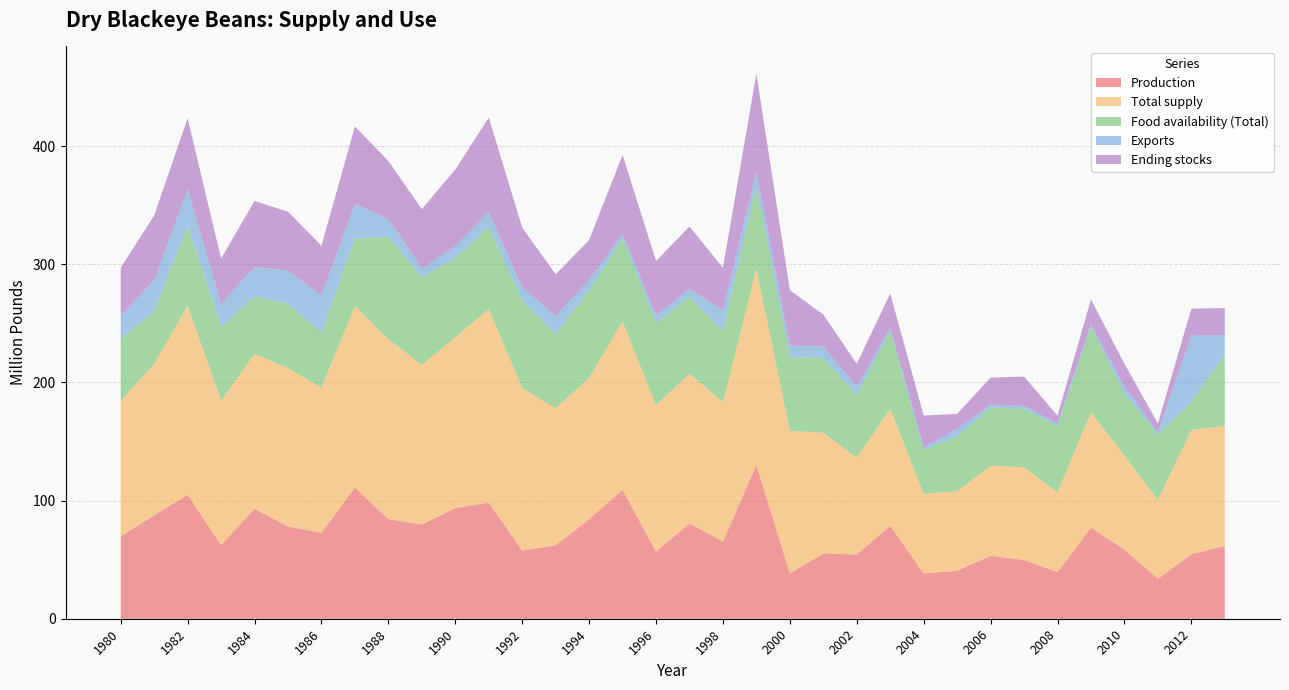

Reading left to right, extract all data points from this chart.

Production: 1980=69.8	1981=87.5	1982=105.0	1983=62.3	1984=93.0	1985=78.0	1986=72.7	1987=111.0	1988=84.3	1989=79.7	1990=93.6	1991=98.4	1992=57.7	1993=62.2	1994=84.2	1995=109.1	1996=56.7	1997=80.7	1998=65.3	1999=130.2	2000=38.2	2001=55.3	2002=54.3	2003=78.5	2004=38.4	2005=40.6	2006=53.3	2007=49.7	2008=39.4	2009=77.1	2010=58.5	2011=33.7	2012=54.6	2013=61.6
Total supply: 1980=114.8	1981=128.3	1982=160.1	1983=122.4	1984=131.4	1985=134.2	1986=122.9	1987=153.9	1988=152.5	1989=135.1	1990=144.8	1991=163.8	1992=137.7	1993=116.0	1994=119.8	1995=142.7	1996=124.3	1997=126.8	1998=118.0	1999=166.3	2000=120.9	2001=102.1	2002=82.2	2003=99.2	2004=67.4	2005=67.3	2006=76.2	2007=78.5	2008=67.7	2009=97.6	2010=79.8	2011=66.9	2012=105.1	2013=101.6
Food availability (Total): 1980=52.1	1981=44.6	1982=67.3	1983=61.8	1984=48.7	1985=54.4	1986=46.8	1987=56.9	1988=86.5	1989=74.2	1990=67.0	1991=69.7	1992=74.3	1993=63.2	1994=73.6	1995=70.2	1996=69.3	1997=65.0	1998=60.5	1999=69.9	2000=62.5	2001=63.2	2002=52.9	2003=66.0	2004=37.4	2005=46.7	2006=49.4	2007=49.7	2008=56.1	2009=72.8	2010=52.7	2011=55.4	2012=23.5	2013=60.5
Exports: 1980=20.0	1981=25.9	1982=31.4	1983=20.1	1984=24.9	1985=28.0	1986=31.2	1987=29.6	1988=15.4	1989=7.5	1990=9.9	1991=12.5	1992=10.8	1993=14.9	1994=9.5	1995=4.0	1996=6.6	1997=6.9	1998=17.4	1999=12.5	2000=9.7	2001=9.9	2002=7.3	2003=2.6	2004=2.1	2005=5.9	2006=2.3	2007=2.2	2008=2.2	2009=1.8	2010=5.9	2011=1.9	2012=56.3	2013=16.5
Ending stocks: 1980=40.5	1981=55.1	1982=59.8	1983=38.3	1984=55.8	1985=49.9	1986=42.2	1987=65.5	1988=48.9	1989=50.2	1990=65.0	1991=79.8	1992=50.7	1993=35.3	1994=33.5	1995=66.6	1996=46.0	1997=52.7	1998=36.0	1999=82.5	2000=46.8	2001=27.1	2002=19.2	2003=29.0	2004=26.7	2005=12.9	2006=22.9	2007=24.8	2008=6.6	2009=21.0	2010=19.1	2011=7.4	2012=22.9	2013=22.8